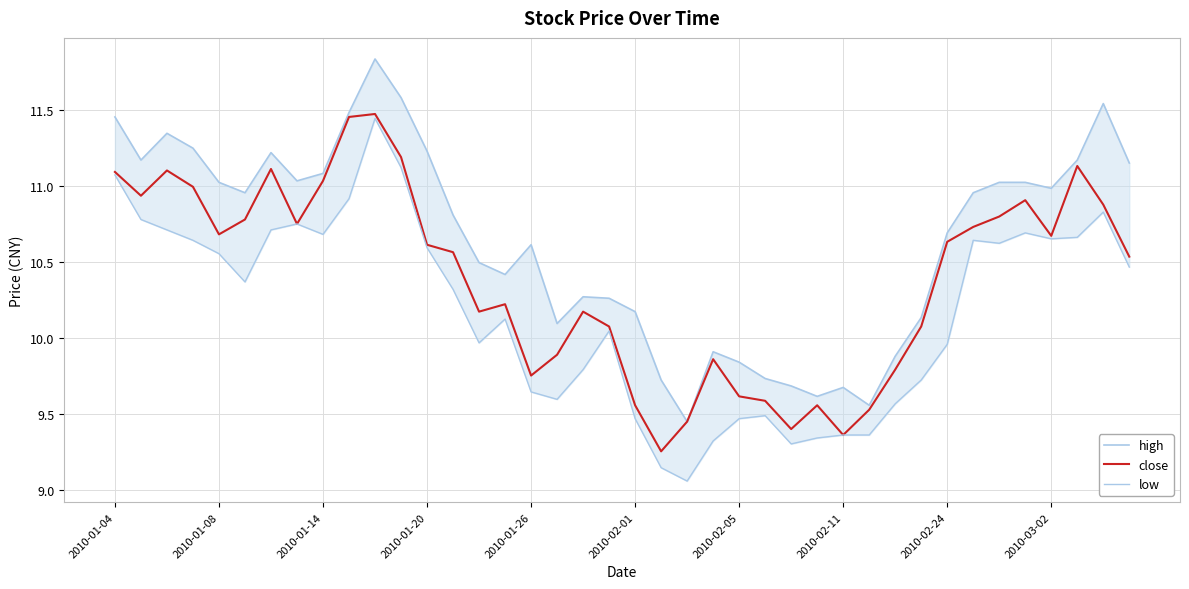

At which label does close first exceed 10?

2010-01-04